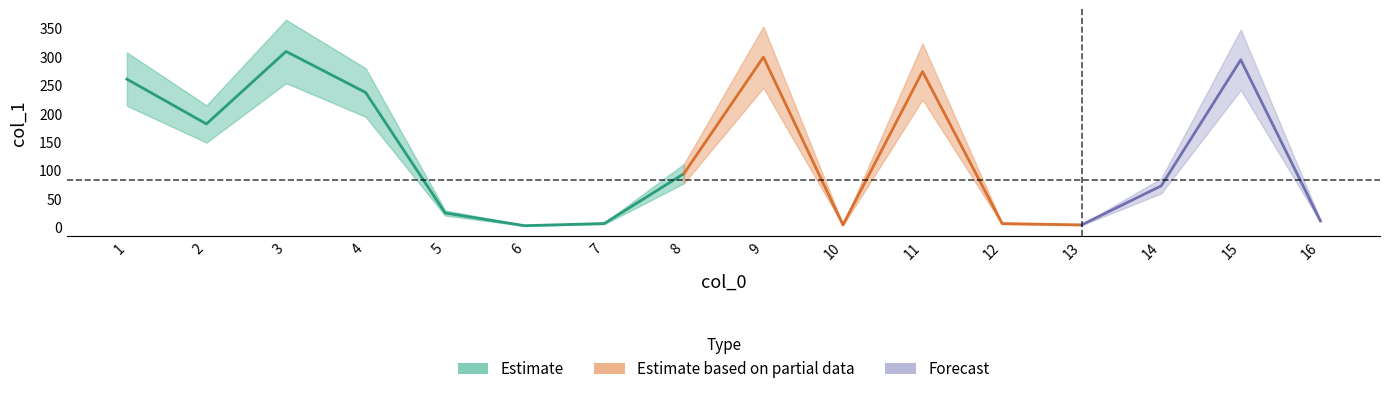

How many values exceed 94?

8